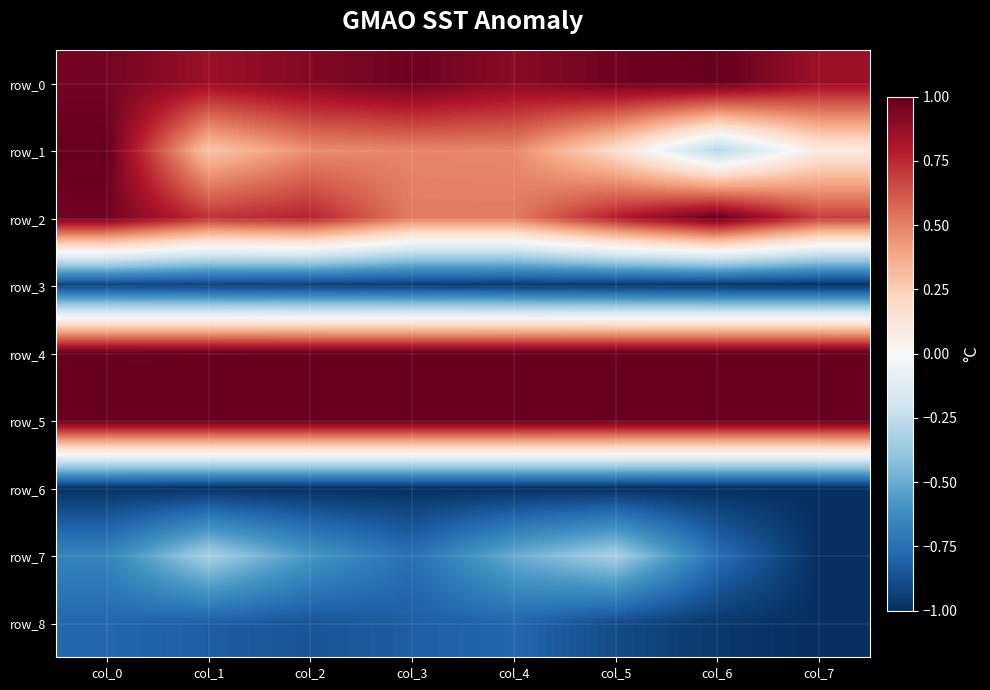

Reading right to left, extract all data points from this chart.

row_0: 0.9	1.0	1.0	0.9	1.0	0.9	0.9	1.0
row_1: 0.1	-0.3	0.2	0.5	0.5	0.5	0.3	1.0
row_2: 0.7	1.0	0.8	0.5	0.5	0.8	0.7	1.0
row_3: -1.0	-1.0	-1.0	-1.0	-1.0	-0.9	-0.9	-0.9
row_4: 1.0	1.0	1.0	1.0	1.0	1.0	1.0	1.0
row_5: 1.0	1.0	1.0	1.0	1.0	1.0	1.0	1.0
row_6: -1.0	-1.0	-1.0	-1.0	-1.0	-1.0	-1.0	-1.0
row_7: -1.0	-0.8	-0.3	-0.5	-0.8	-0.6	-0.3	-0.7
row_8: -1.0	-1.0	-0.9	-0.8	-0.8	-0.9	-0.8	-0.8